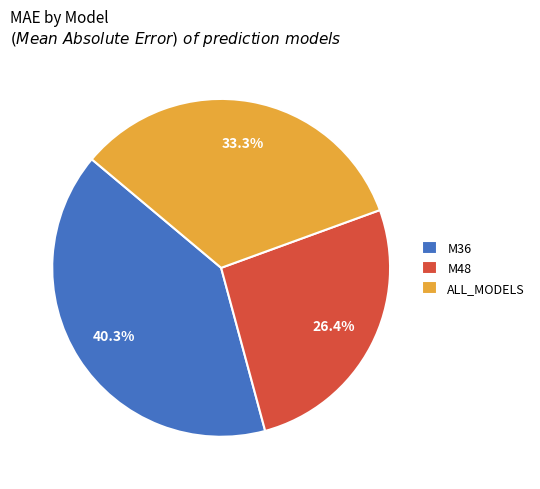

Which slice is the smallest?

M48